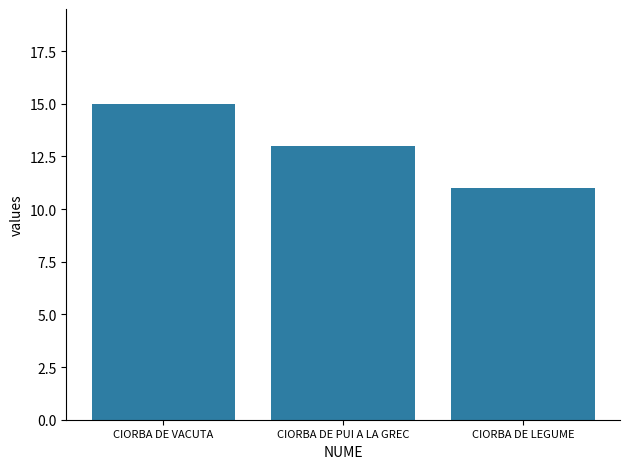

Rank the categories by value from lowest to highest.

CIORBA DE LEGUME, CIORBA DE PUI A LA GREC, CIORBA DE VACUTA